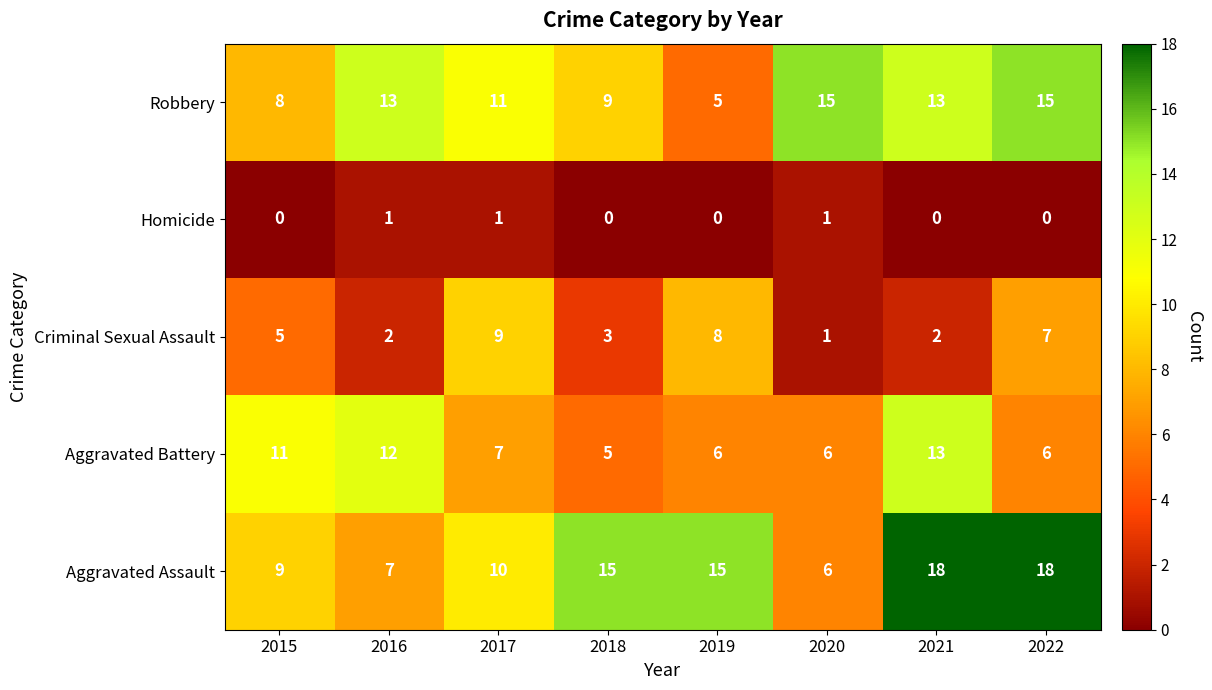

Which series has the largest total across all categories?

Aggravated Assault